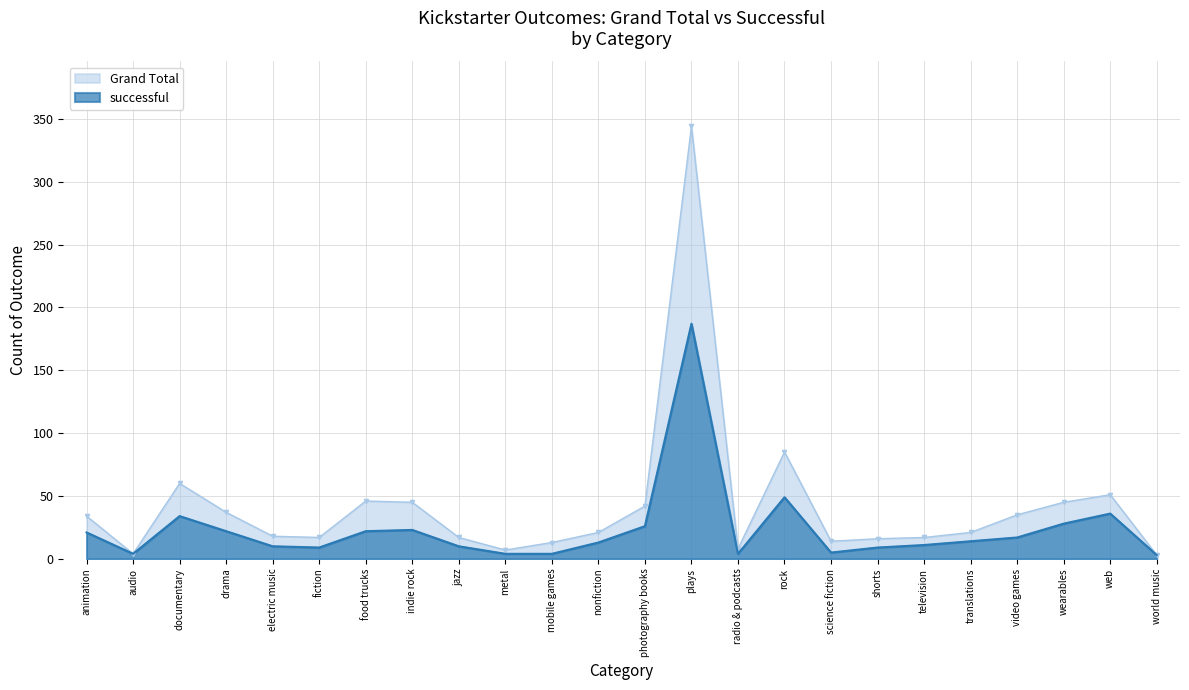

Reading left to right, list all the values displayed in this chart.

Grand Total: animation=34	audio=4	documentary=60	drama=37	electric music=18	fiction=17	food trucks=46	indie rock=45	jazz=17	metal=7	mobile games=13	nonfiction=21	photography books=42	plays=344	radio & podcasts=8	rock=85	science fiction=14	shorts=16	television=17	translations=21	video games=35	wearables=45	web=51	world music=3
successful: animation=21	audio=4	documentary=34	drama=22	electric music=10	fiction=9	food trucks=22	indie rock=23	jazz=10	metal=4	mobile games=4	nonfiction=13	photography books=26	plays=187	radio & podcasts=4	rock=49	science fiction=5	shorts=9	television=11	translations=14	video games=17	wearables=28	web=36	world music=3